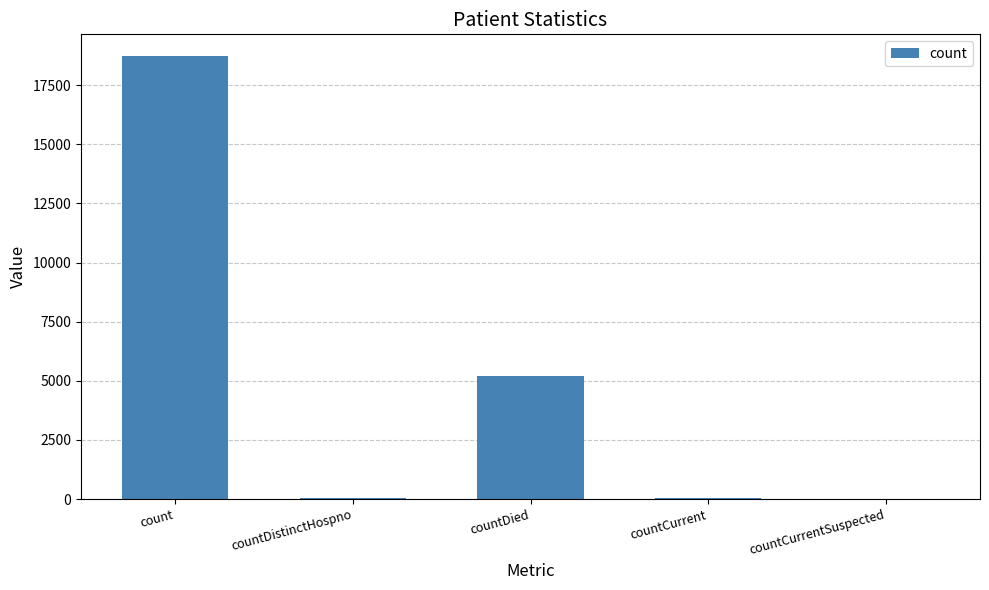

Read the value at count.

18716